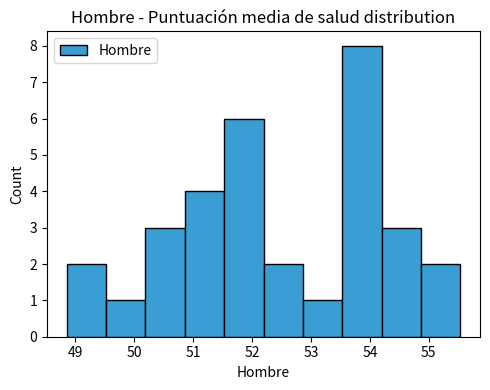

Reading left to right, transcribe this chart: for each bar, give the range it covers on the x-axis and its height. Neither the bar edges nor the heights are printed on the chart, so give them approximately, as read against the axes.

48.9 to 49.5: 2
49.5 to 50.2: 1
50.2 to 50.9: 3
50.9 to 51.5: 4
51.5 to 52.2: 6
52.2 to 52.9: 2
52.9 to 53.5: 1
53.5 to 54.2: 8
54.2 to 54.9: 3
54.9 to 55.5: 2